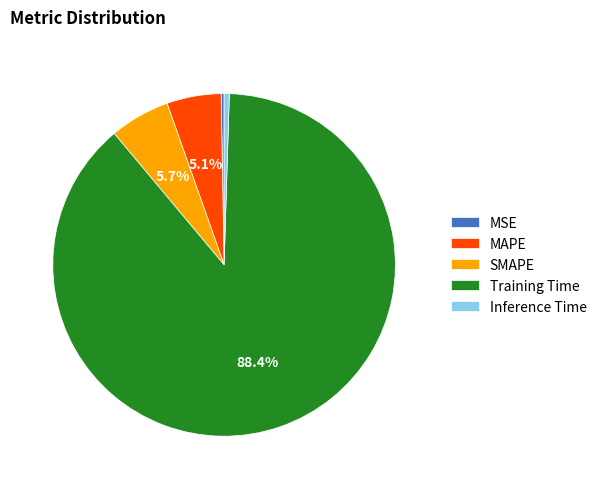

Between MSE and SMAPE, which is larger?

SMAPE